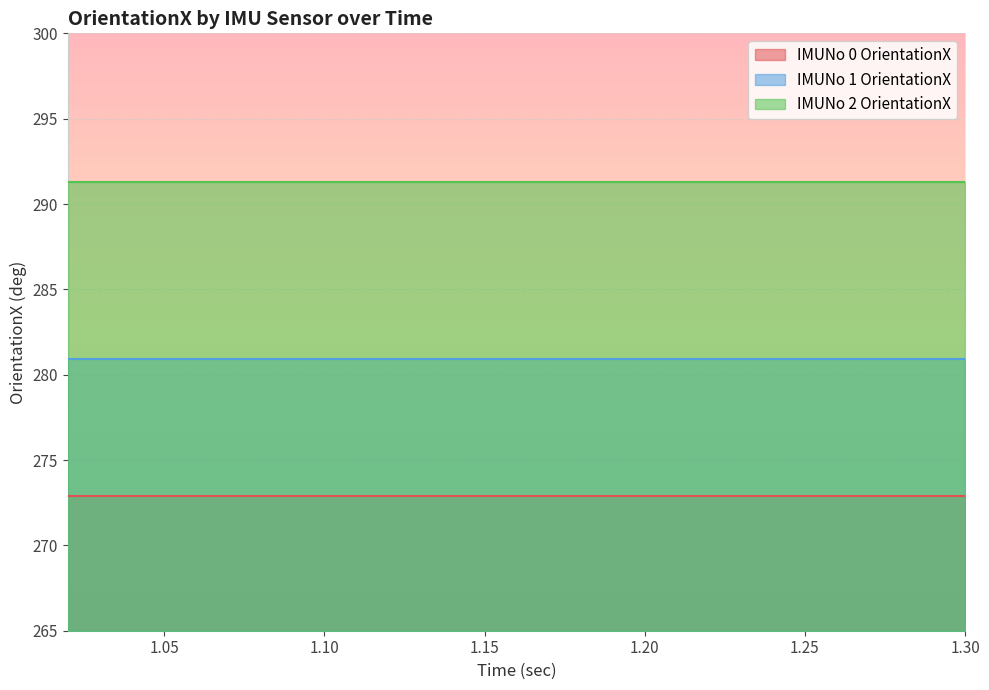

What are all the series names shown in the legend?

IMUNo 0 OrientationX, IMUNo 1 OrientationX, IMUNo 2 OrientationX